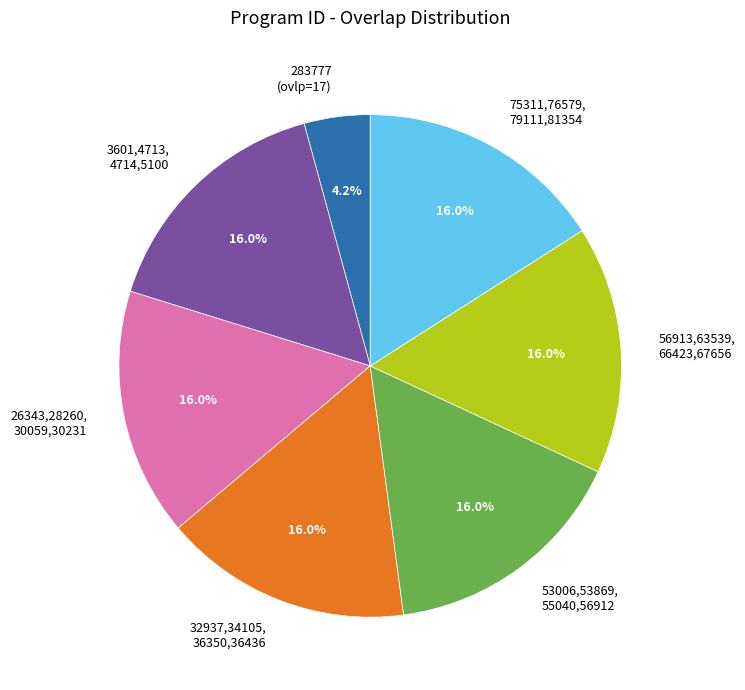

What is the ratio of the value at 26343,28260, 30059,30231 to the value at 56913,63539, 66423,67656?

1.0